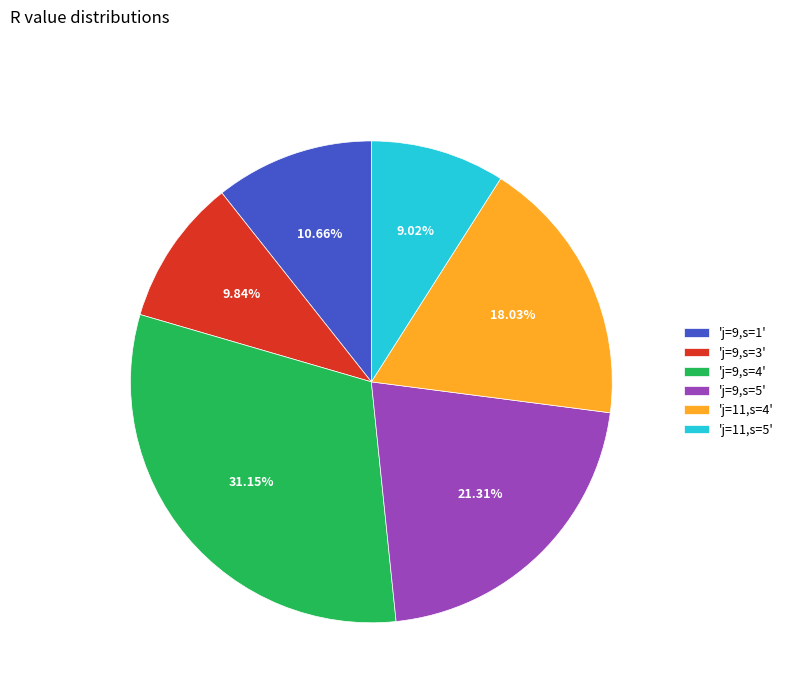

Rank the categories by value from lowest to highest.

'j=11,s=5', 'j=9,s=3', 'j=9,s=1', 'j=11,s=4', 'j=9,s=5', 'j=9,s=4'